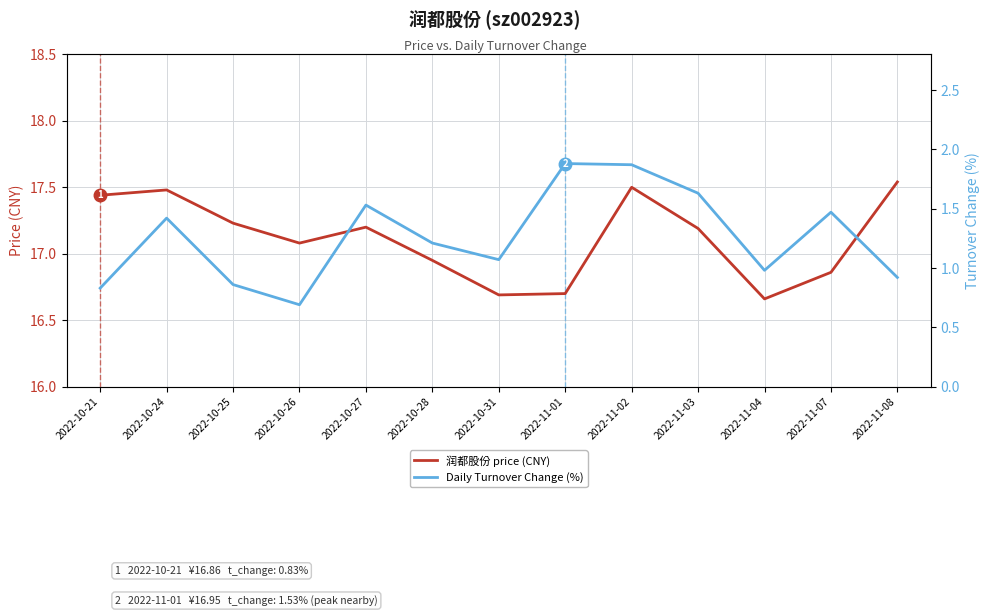

How many categories are shown in the chart?

13